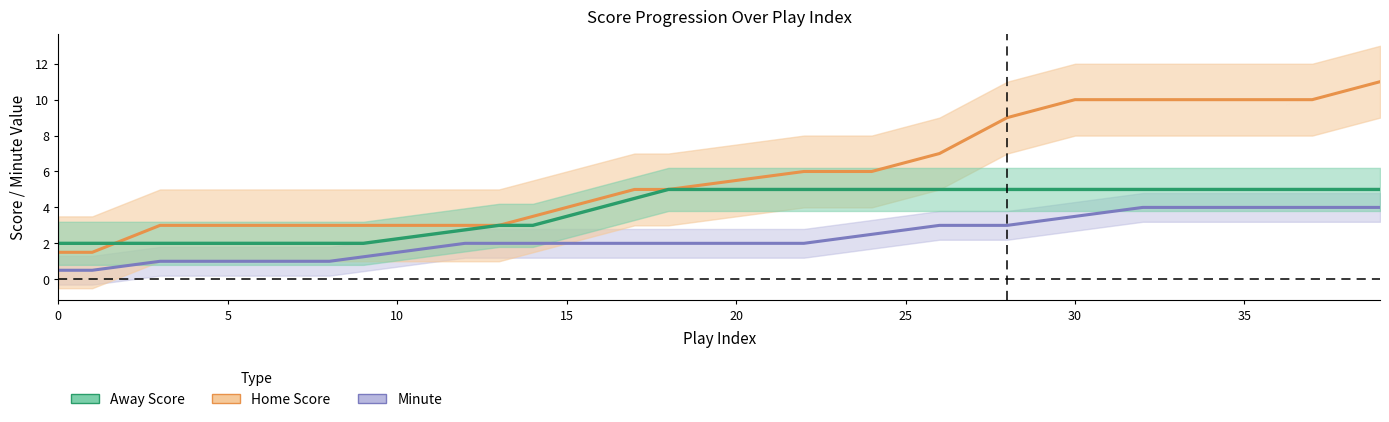

Rank the series by their average value, from highest to lowest.

Home Score, Away Score, Minute